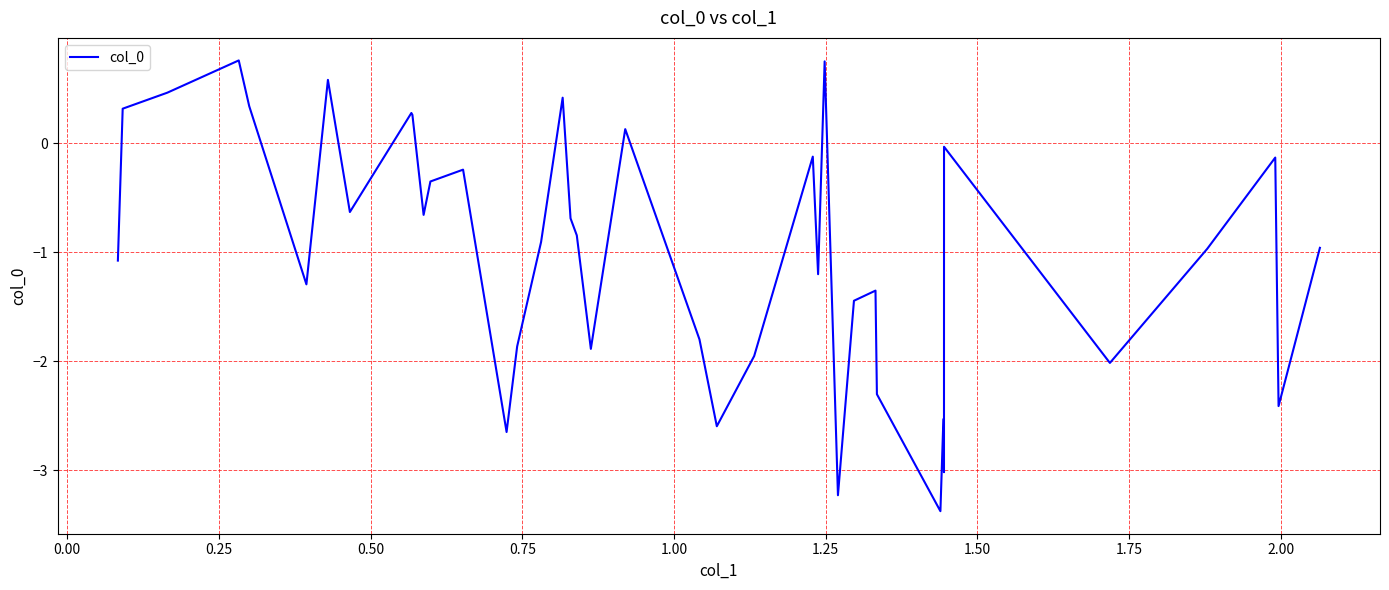

What is the minimum value shown in the chart?

-3.4